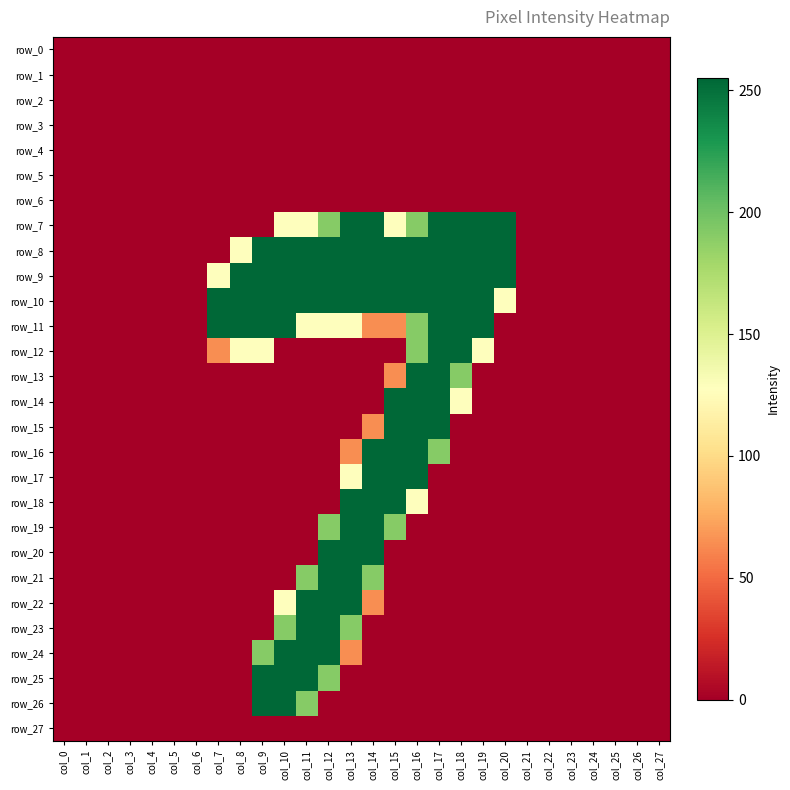

Reading right to left, transcribe all the data shown in this chart.

row_0: 0	0	0	0	0	0	0	0	0	0	0	0	0	0	0	0	0	0	0	0	0	0	0	0	0	0	0	0
row_1: 0	0	0	0	0	0	0	0	0	0	0	0	0	0	0	0	0	0	0	0	0	0	0	0	0	0	0	0
row_2: 0	0	0	0	0	0	0	0	0	0	0	0	0	0	0	0	0	0	0	0	0	0	0	0	0	0	0	0
row_3: 0	0	0	0	0	0	0	0	0	0	0	0	0	0	0	0	0	0	0	0	0	0	0	0	0	0	0	0
row_4: 0	0	0	0	0	0	0	0	0	0	0	0	0	0	0	0	0	0	0	0	0	0	0	0	0	0	0	0
row_5: 0	0	0	0	0	0	0	0	0	0	0	0	0	0	0	0	0	0	0	0	0	0	0	0	0	0	0	0
row_6: 0	0	0	0	0	0	0	0	0	0	0	0	0	0	0	0	0	0	0	0	0	0	0	0	0	0	0	0
row_7: 0	0	0	0	0	0	0	255	255	255	255	191	128	255	255	191	128	128	0	0	0	0	0	0	0	0	0	0
row_8: 0	0	0	0	0	0	0	255	255	255	255	255	255	255	255	255	255	255	255	128	0	0	0	0	0	0	0	0
row_9: 0	0	0	0	0	0	0	255	255	255	255	255	255	255	255	255	255	255	255	255	128	0	0	0	0	0	0	0
row_10: 0	0	0	0	0	0	0	128	255	255	255	255	255	255	255	255	255	255	255	255	255	0	0	0	0	0	0	0
row_11: 0	0	0	0	0	0	0	0	255	255	255	191	64	64	128	128	128	255	255	255	255	0	0	0	0	0	0	0
row_12: 0	0	0	0	0	0	0	0	128	255	255	191	0	0	0	0	0	0	128	128	64	0	0	0	0	0	0	0
row_13: 0	0	0	0	0	0	0	0	0	191	255	255	64	0	0	0	0	0	0	0	0	0	0	0	0	0	0	0
row_14: 0	0	0	0	0	0	0	0	0	128	255	255	255	0	0	0	0	0	0	0	0	0	0	0	0	0	0	0
row_15: 0	0	0	0	0	0	0	0	0	0	255	255	255	64	0	0	0	0	0	0	0	0	0	0	0	0	0	0
row_16: 0	0	0	0	0	0	0	0	0	0	191	255	255	255	64	0	0	0	0	0	0	0	0	0	0	0	0	0
row_17: 0	0	0	0	0	0	0	0	0	0	0	255	255	255	128	0	0	0	0	0	0	0	0	0	0	0	0	0
row_18: 0	0	0	0	0	0	0	0	0	0	0	128	255	255	255	0	0	0	0	0	0	0	0	0	0	0	0	0
row_19: 0	0	0	0	0	0	0	0	0	0	0	0	191	255	255	191	0	0	0	0	0	0	0	0	0	0	0	0
row_20: 0	0	0	0	0	0	0	0	0	0	0	0	0	255	255	255	0	0	0	0	0	0	0	0	0	0	0	0
row_21: 0	0	0	0	0	0	0	0	0	0	0	0	0	191	255	255	191	0	0	0	0	0	0	0	0	0	0	0
row_22: 0	0	0	0	0	0	0	0	0	0	0	0	0	64	255	255	255	128	0	0	0	0	0	0	0	0	0	0
row_23: 0	0	0	0	0	0	0	0	0	0	0	0	0	0	191	255	255	191	0	0	0	0	0	0	0	0	0	0
row_24: 0	0	0	0	0	0	0	0	0	0	0	0	0	0	64	255	255	255	191	0	0	0	0	0	0	0	0	0
row_25: 0	0	0	0	0	0	0	0	0	0	0	0	0	0	0	191	255	255	255	0	0	0	0	0	0	0	0	0
row_26: 0	0	0	0	0	0	0	0	0	0	0	0	0	0	0	0	191	255	255	0	0	0	0	0	0	0	0	0
row_27: 0	0	0	0	0	0	0	0	0	0	0	0	0	0	0	0	0	0	0	0	0	0	0	0	0	0	0	0